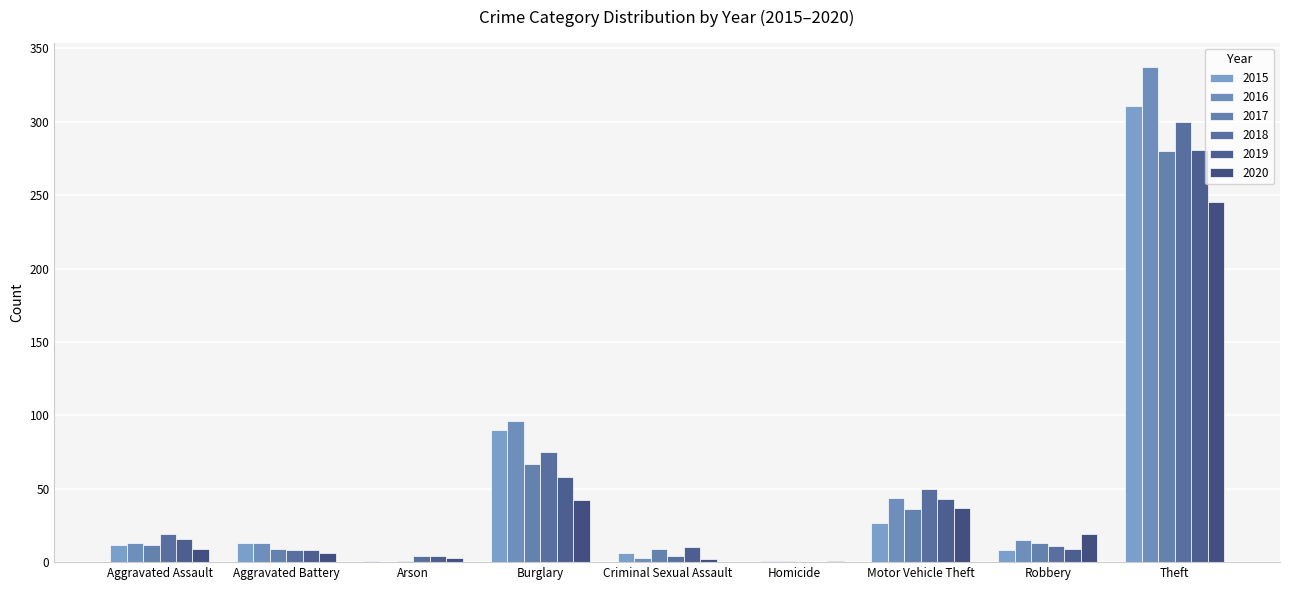

Reading right to left, what are all the values shown in this chart?

2015: 311	8	27	0	6	90	1	13	12
2016: 337	15	44	1	3	96	0	13	13
2017: 280	13	36	1	9	67	1	9	12
2018: 300	11	50	0	4	75	4	8	19
2019: 281	9	43	0	10	58	4	8	16
2020: 245	19	37	1	2	42	3	6	9